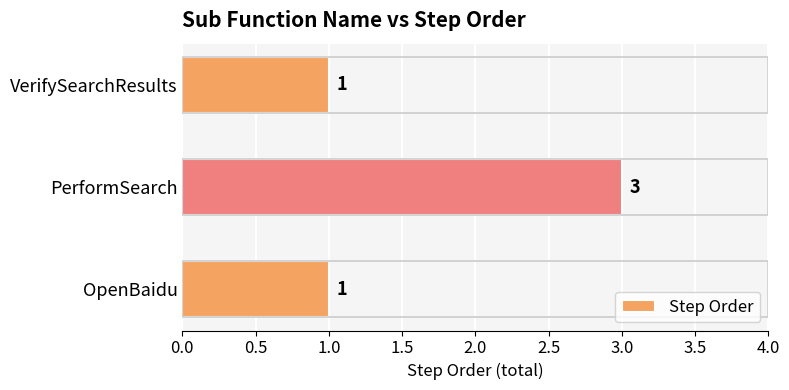

How many distinct data groups are displayed?

1